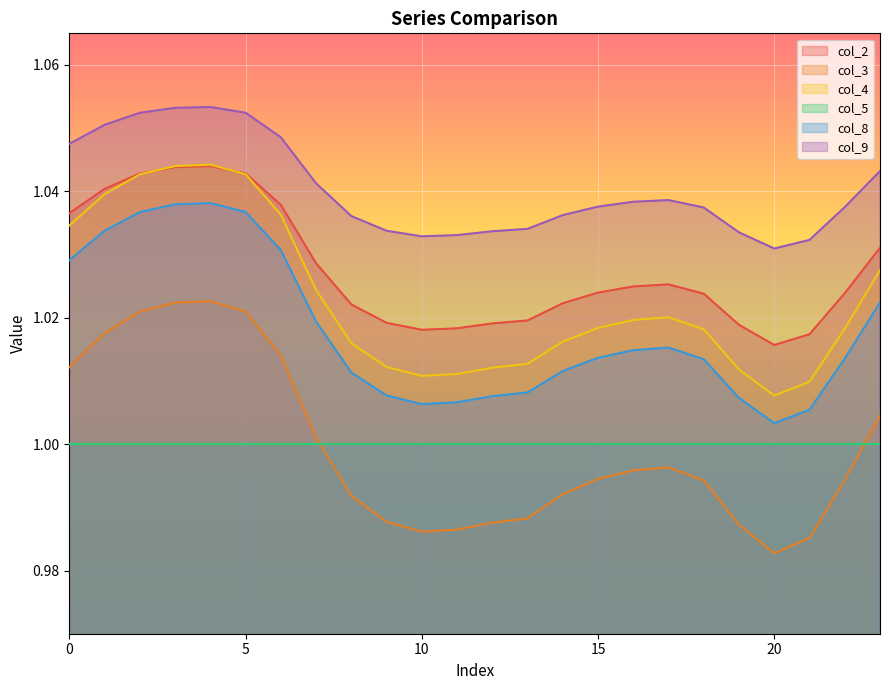

How many interior local peaks does the col_4 series have?

2